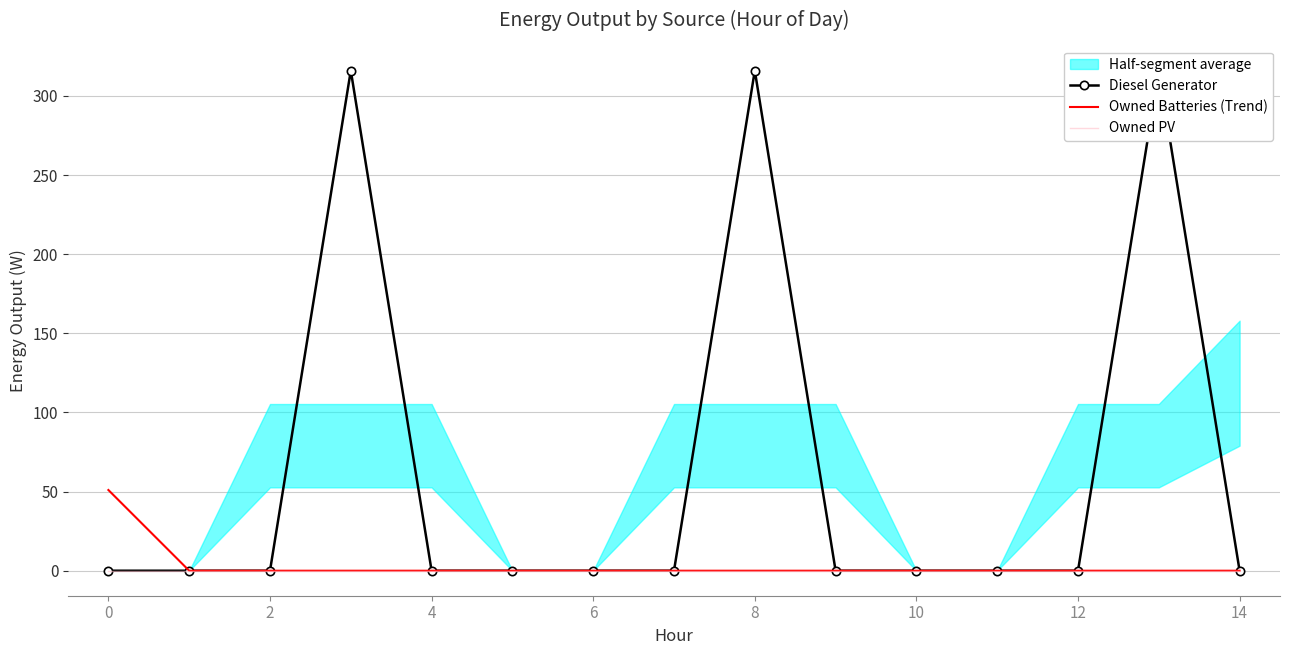

What is the difference between the maximum and minimum values in the Diesel Generator series?

316